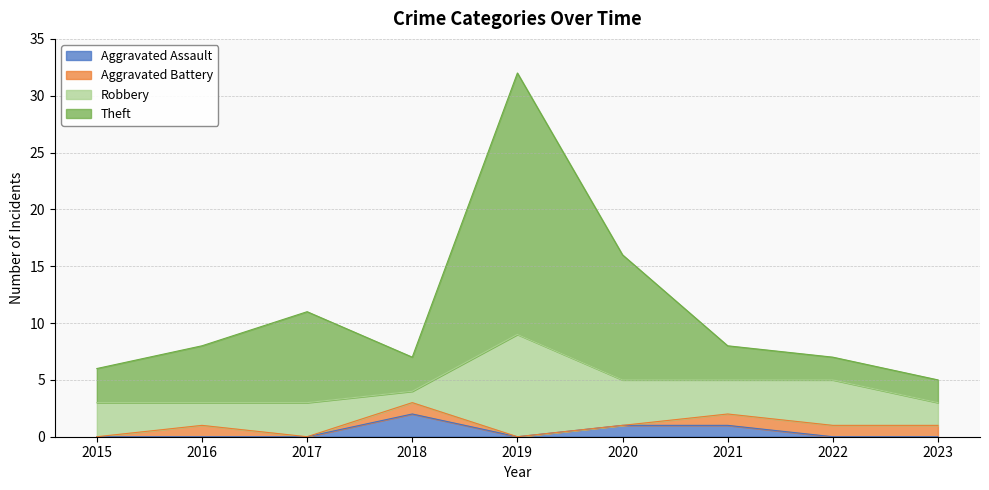

Which series has the widest spread of values?

Theft